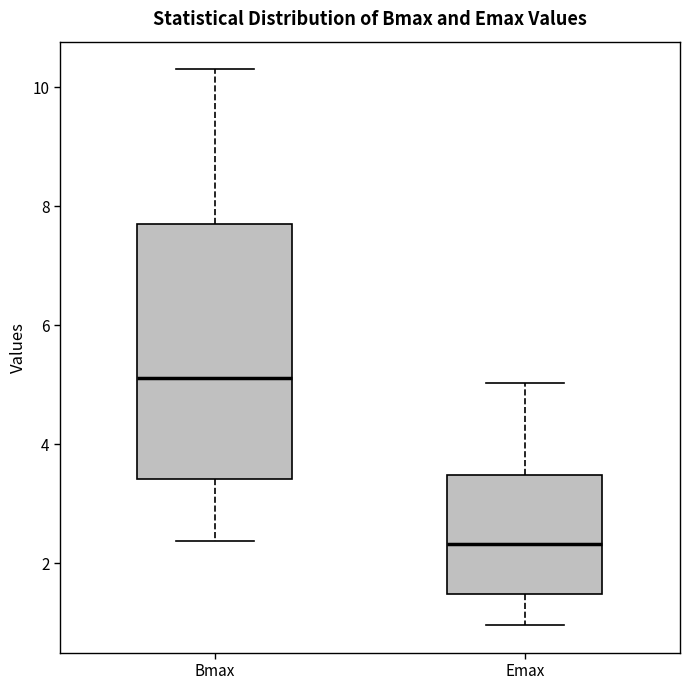

Reading left to right, transcribe this box plot: for each box, give where its median line is, the range the box spans, and where its two whiskers end, as read against the y-axis. The values are not printed on the chart, so give them approximately, as read against the axis.

Bmax: median 5.2, box 3.4 to 7.8, whiskers 2.4 to 10.4
Emax: median 2.4, box 1.4 to 3.4, whiskers 1.0 to 5.0